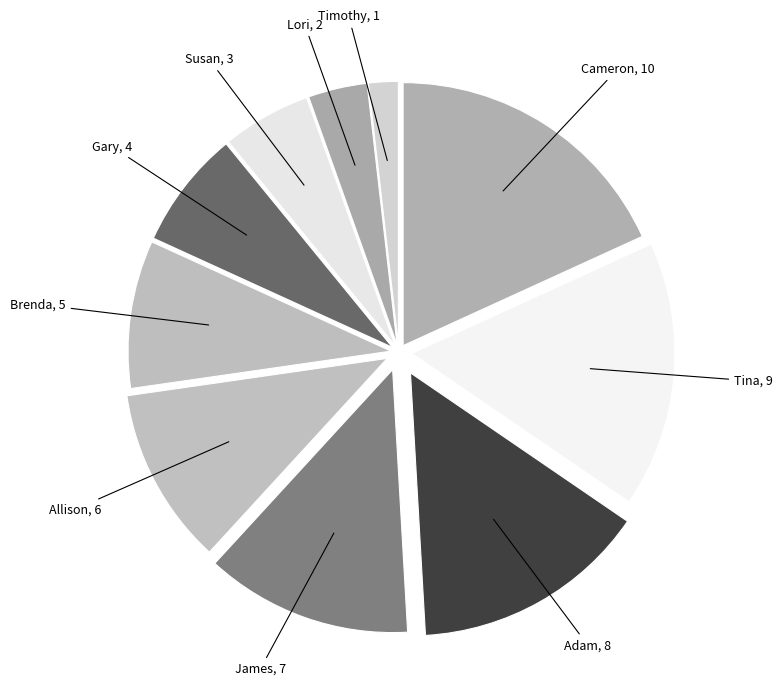

Which slice is the largest?

Cameron